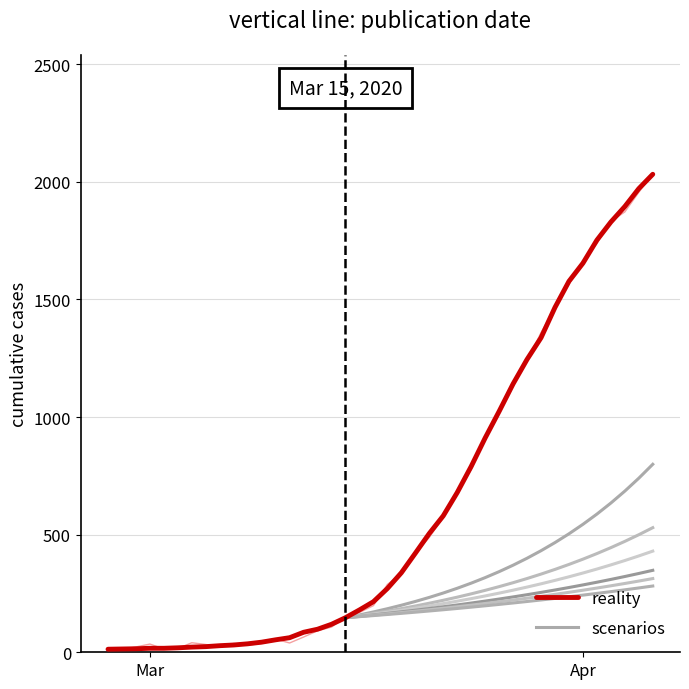

What is the highest value of the reality series?

2032